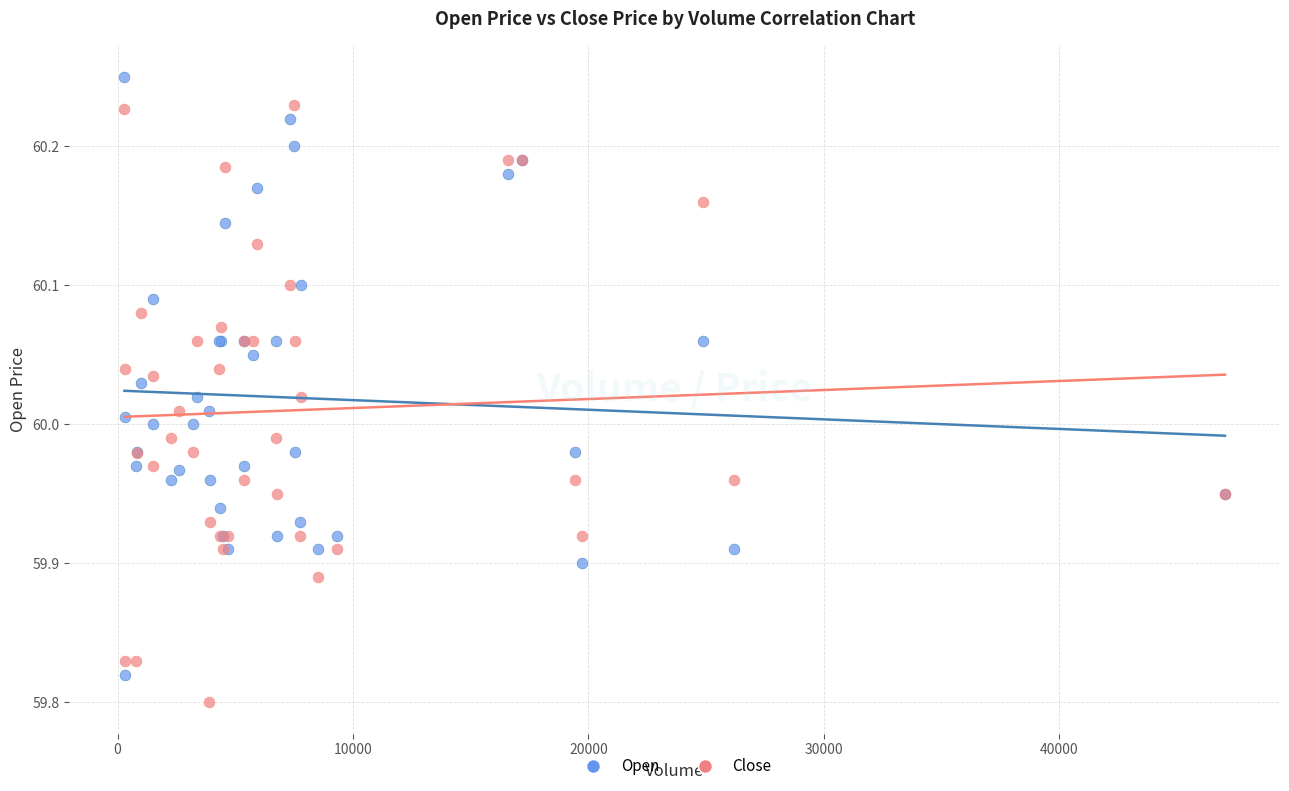

Which series contains the highest Y value?

Open